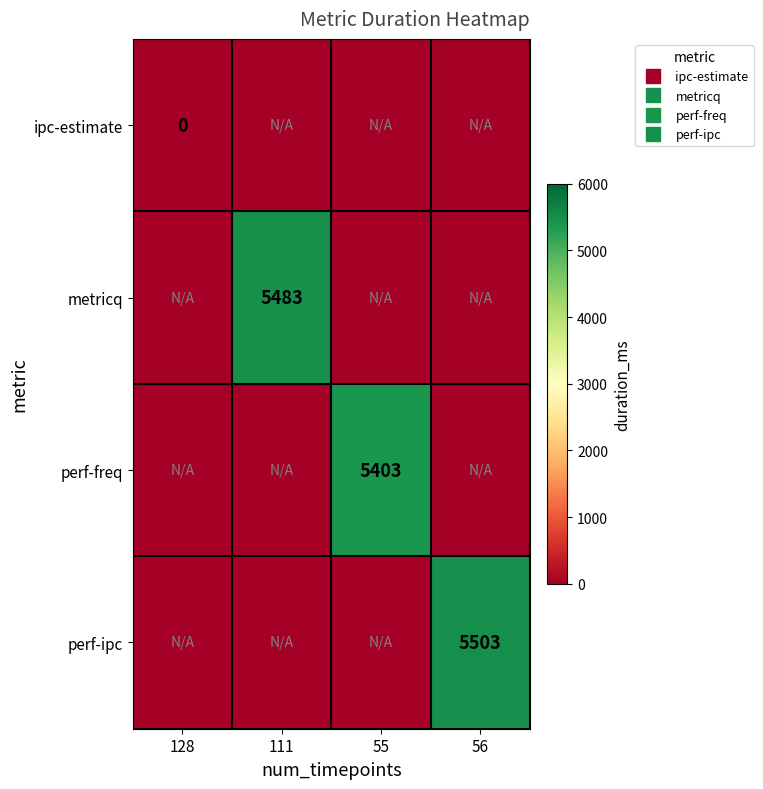

Which series has the largest total across all categories?

perf-ipc